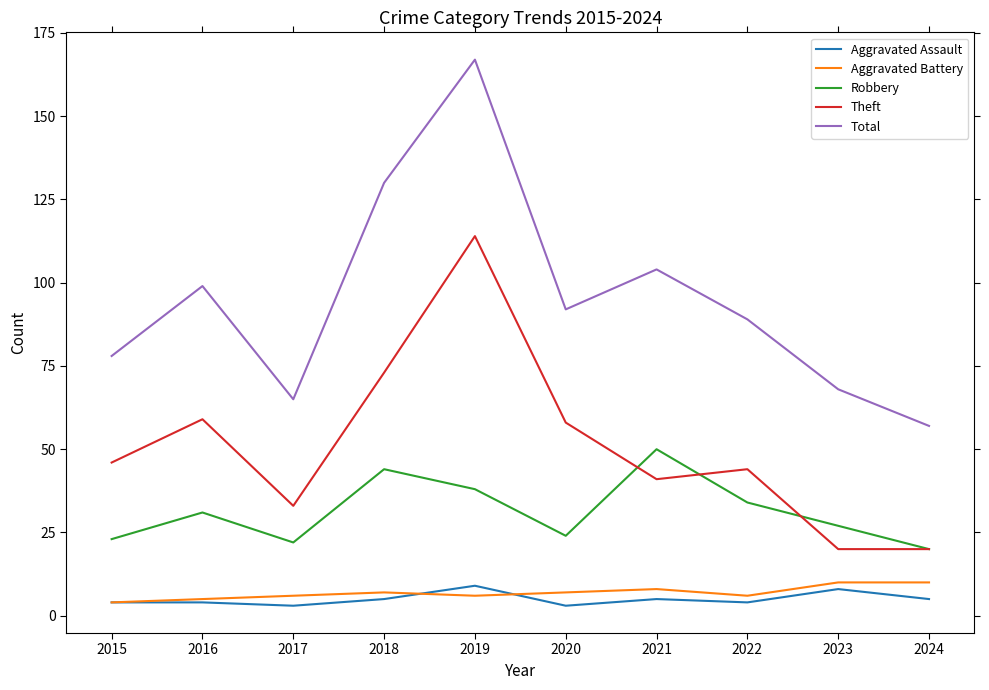

What are all the series names shown in the legend?

Aggravated Assault, Aggravated Battery, Robbery, Theft, Total